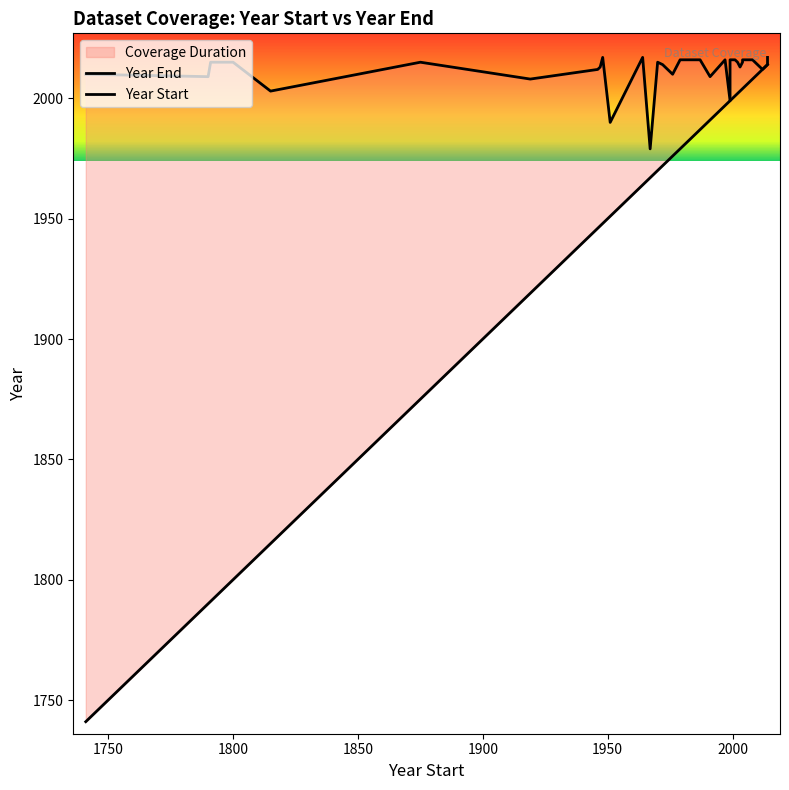

At how many categories does at least one series exceed 1769?

36